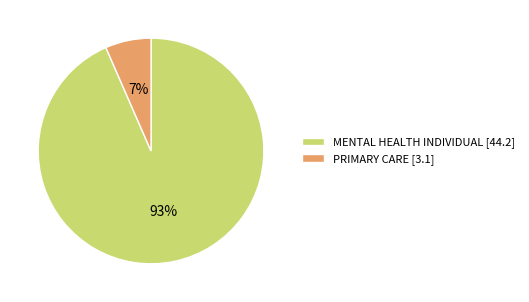

What is the majority slice?

MENTAL HEALTH INDIVIDUAL